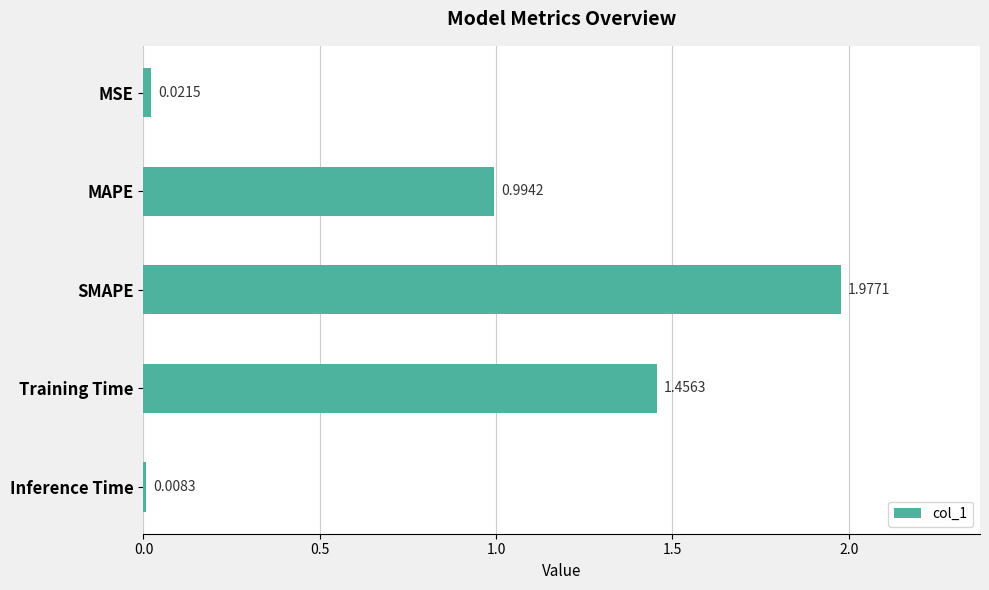

What is the average value?

0.9